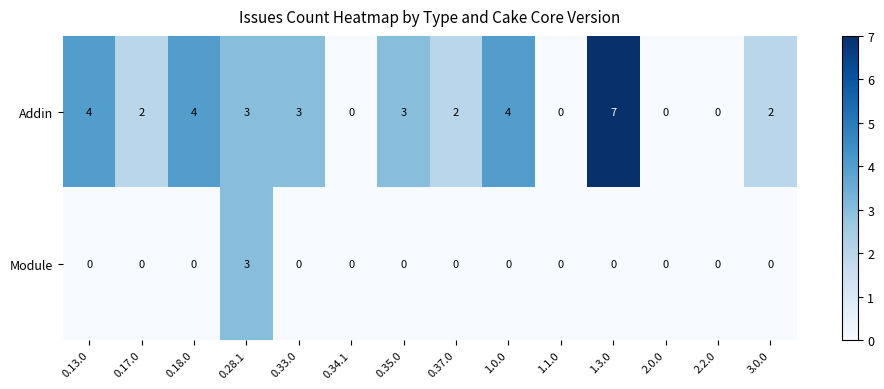

How many values in the Addin series are below 3?

7